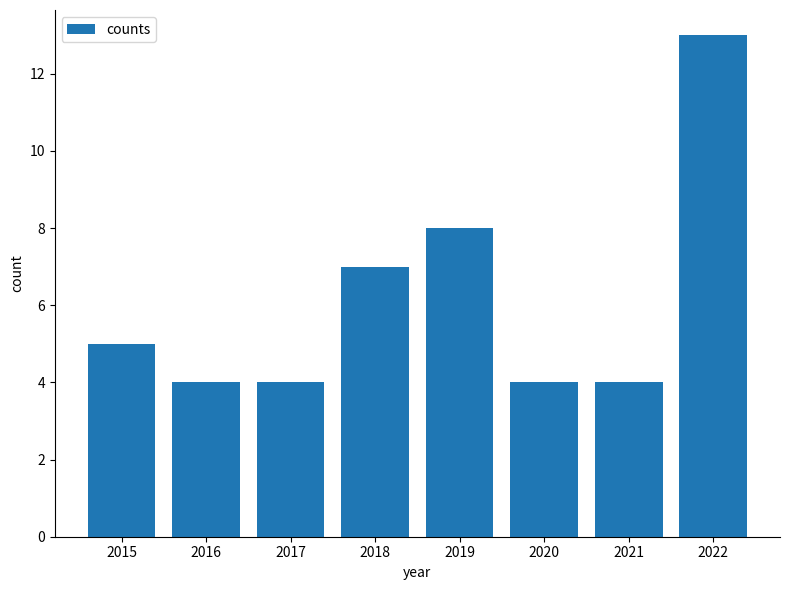

The chart shows a value of 4 at 2018. True or false?

False